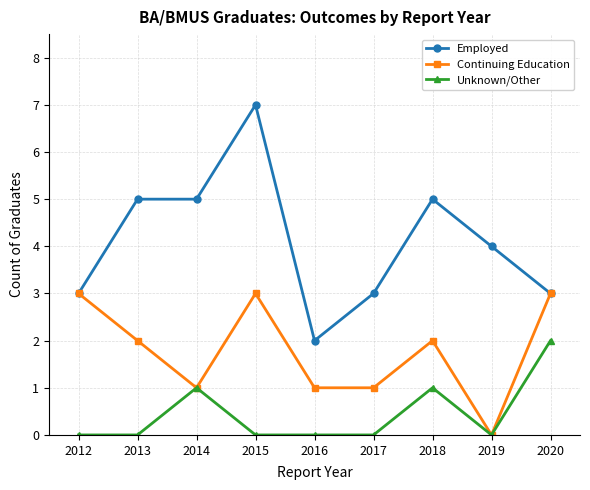

In Continuing Education, how many points are higher than both neighbors (excluding endpoints)?

2